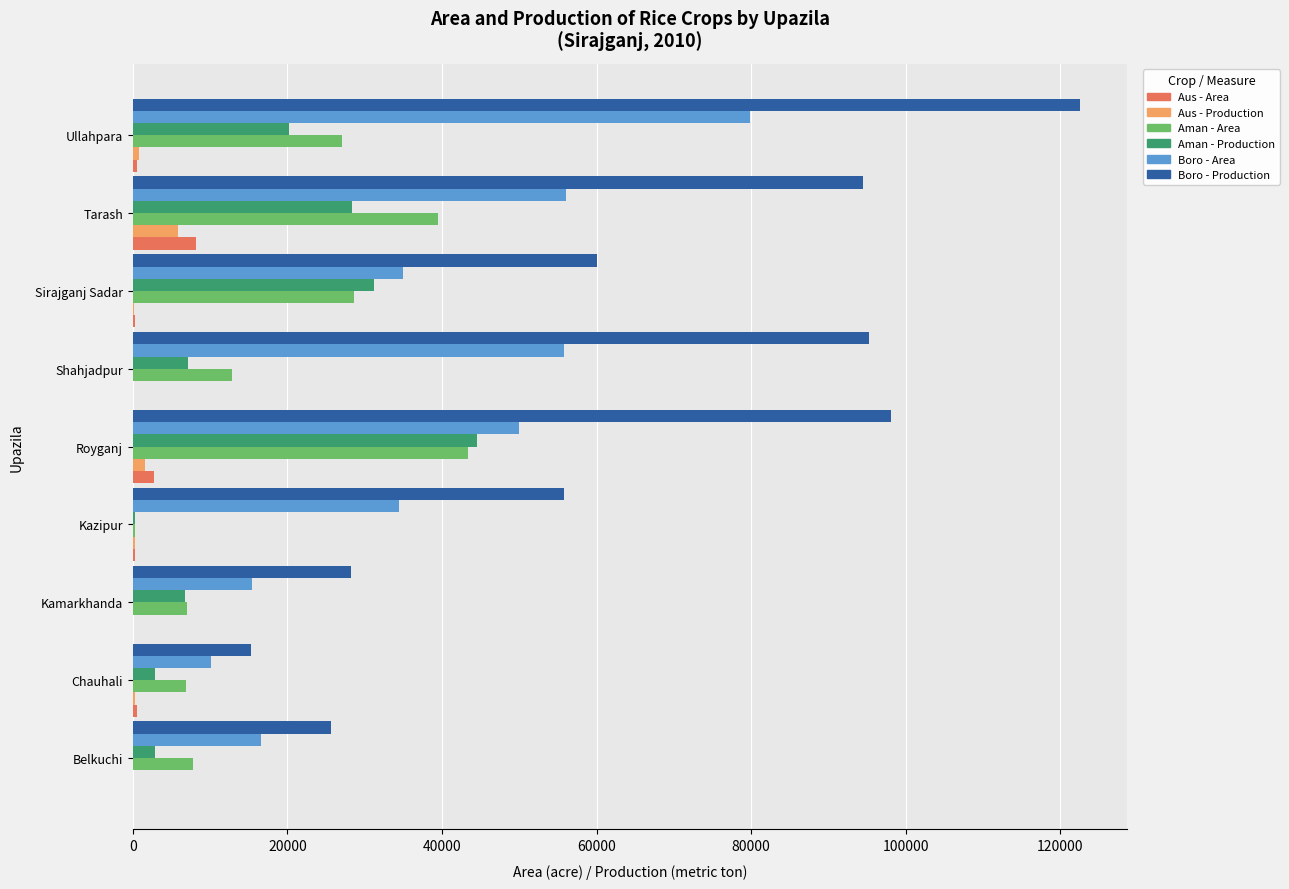

What is the sum of the Aman - Production values at Kamarkhanda and Tarash?

35056